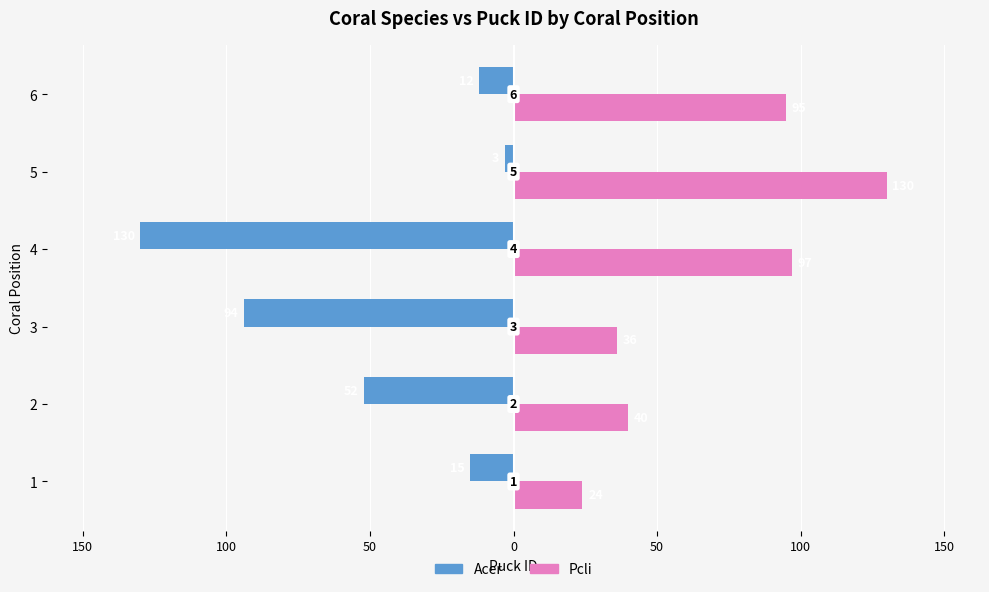

What are all the series names shown in the legend?

Acer, Pcli